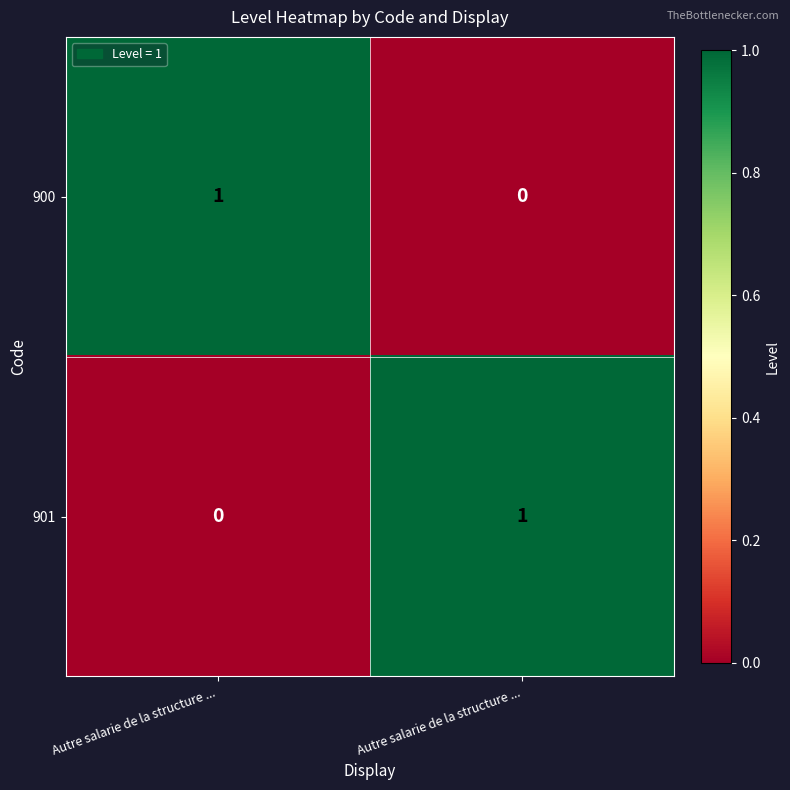

Reading left to right, what are all the values shown in this chart?

900: Autre salarie de la structure ...=1	Autre salarie de la structure ...=0
901: Autre salarie de la structure ...=0	Autre salarie de la structure ...=1